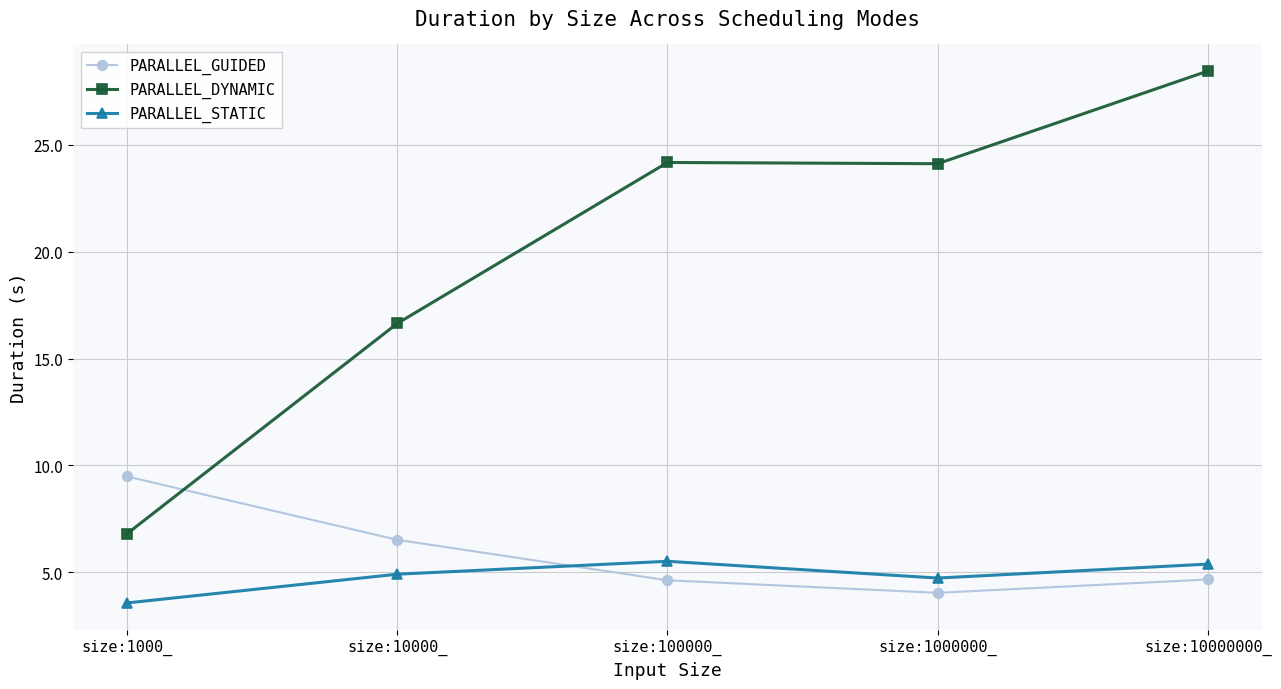

What are all the series names shown in the legend?

PARALLEL_GUIDED, PARALLEL_DYNAMIC, PARALLEL_STATIC